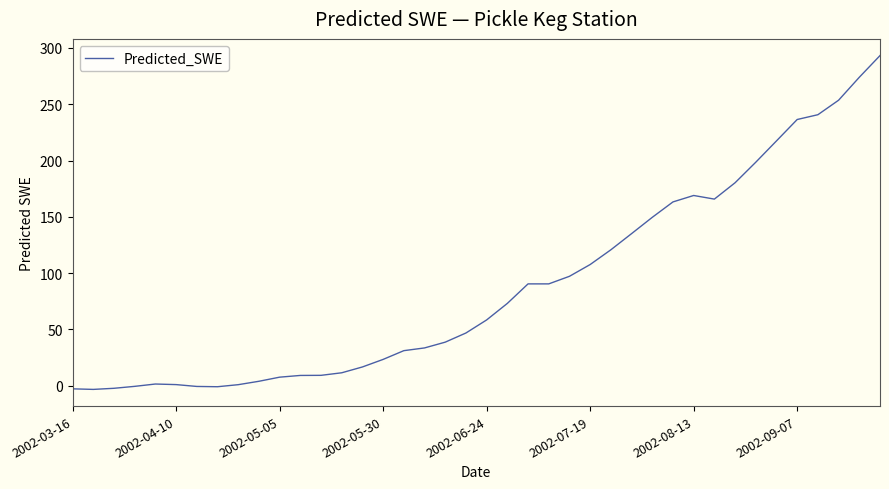

What is the difference between the maximum and minimum values?

296.4